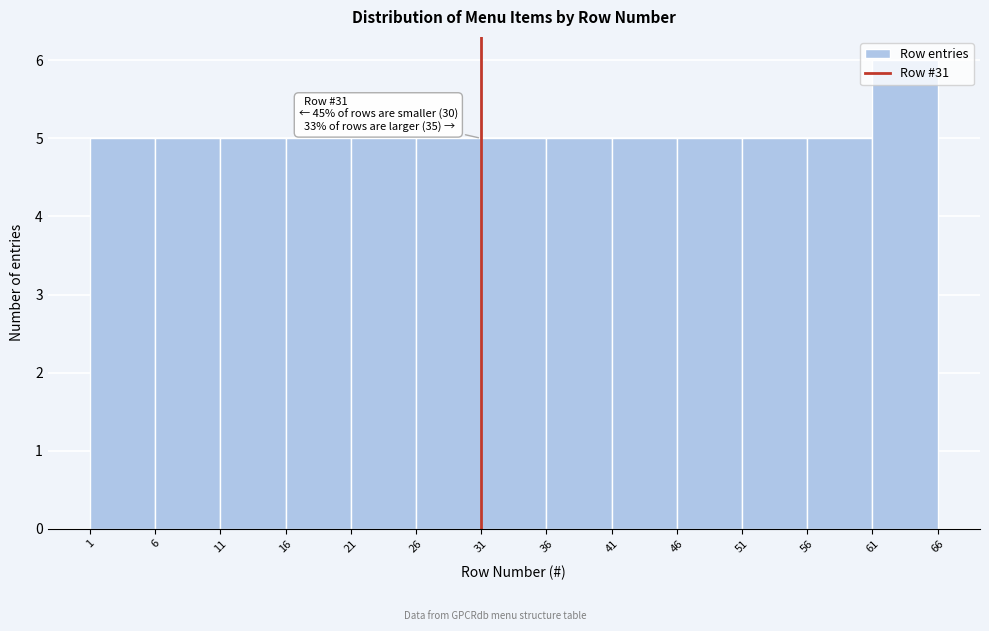

Over which range of the x-axis is the bar tallest?

61 to 66